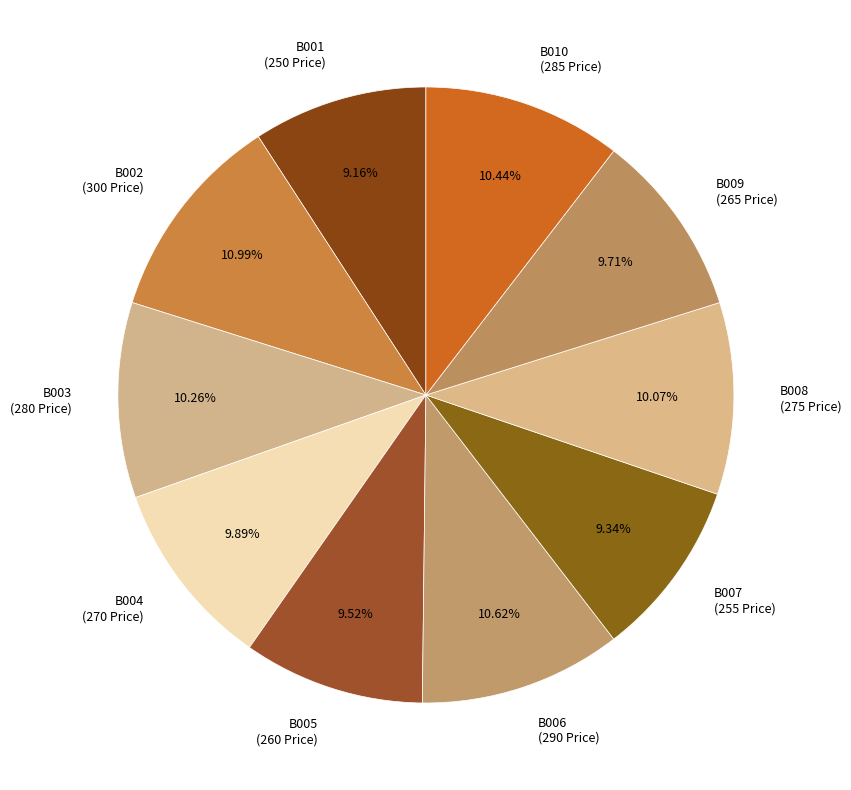

What percentage do B007 and B008 together represent?

19.4%